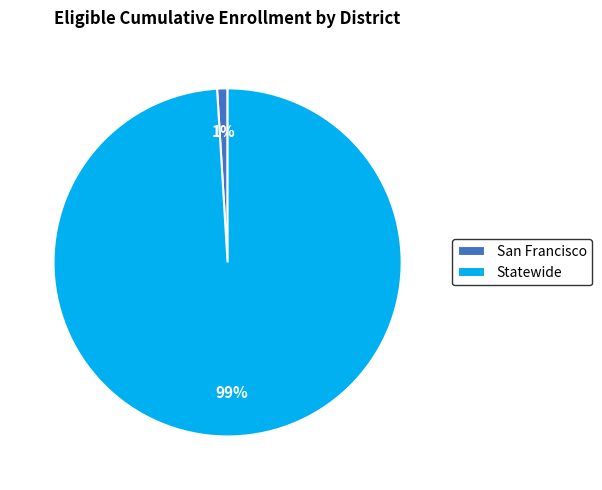

Count the number of slices in the pie.

2